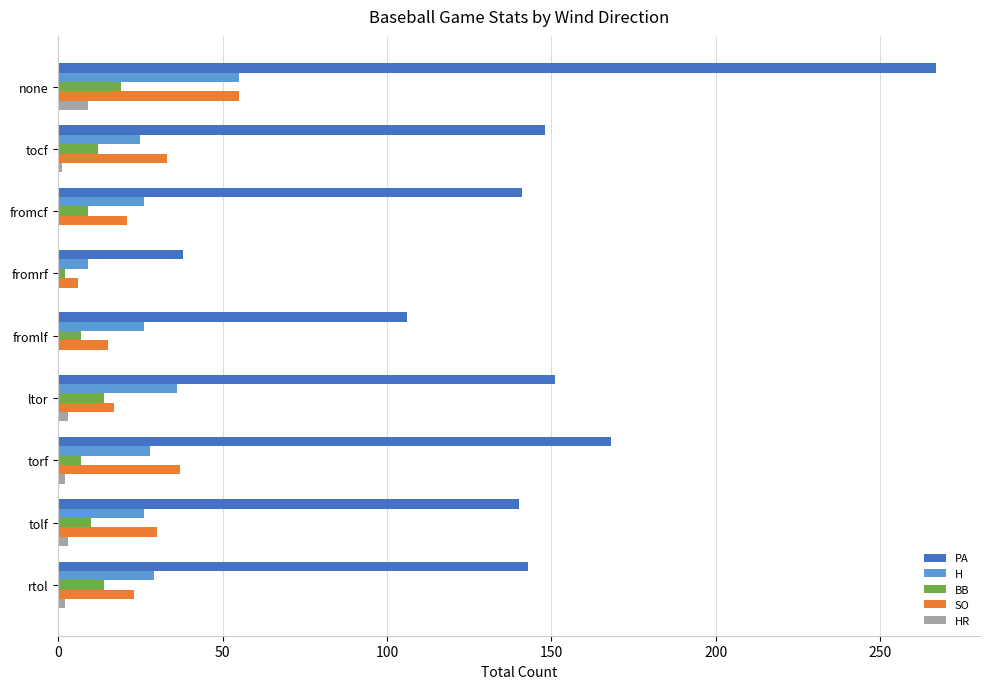

Which category has the highest value across all series?

none